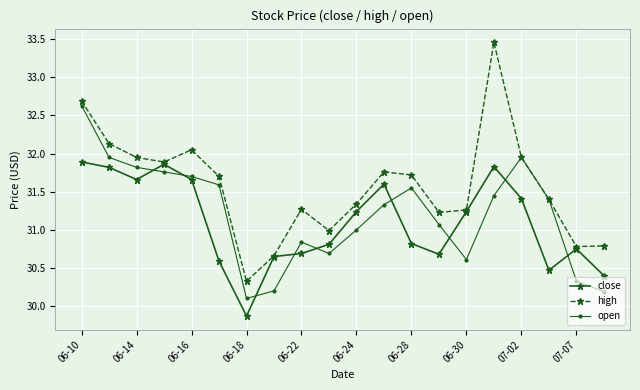

What is the minimum value for open?

30.1